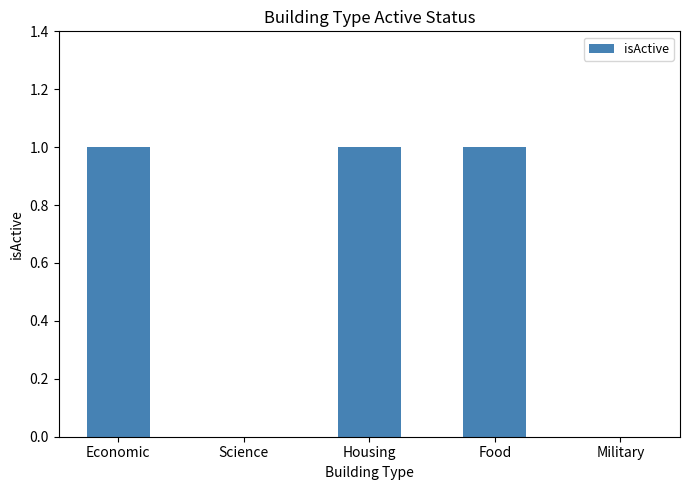

What is the sum of all values?

3